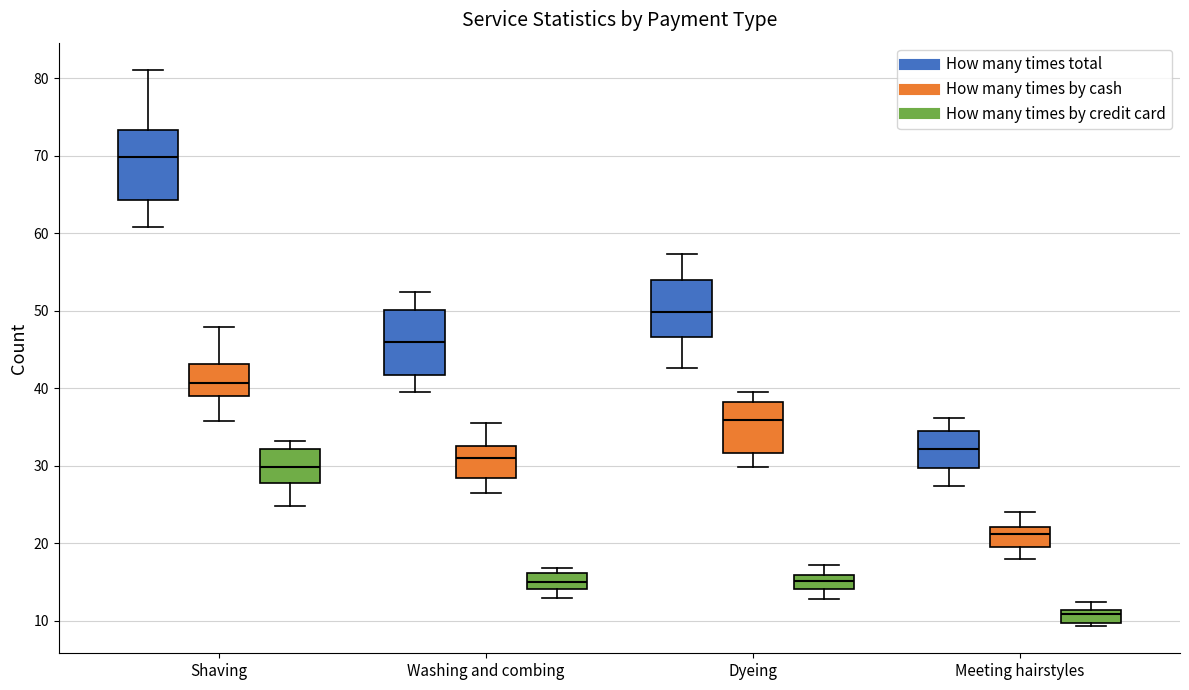

Where does the median line of the box for Meeting hairstyles (How many times total) sit on the y-axis? The values are not printed on the chart, so give them approximately, as read against the axis.

32